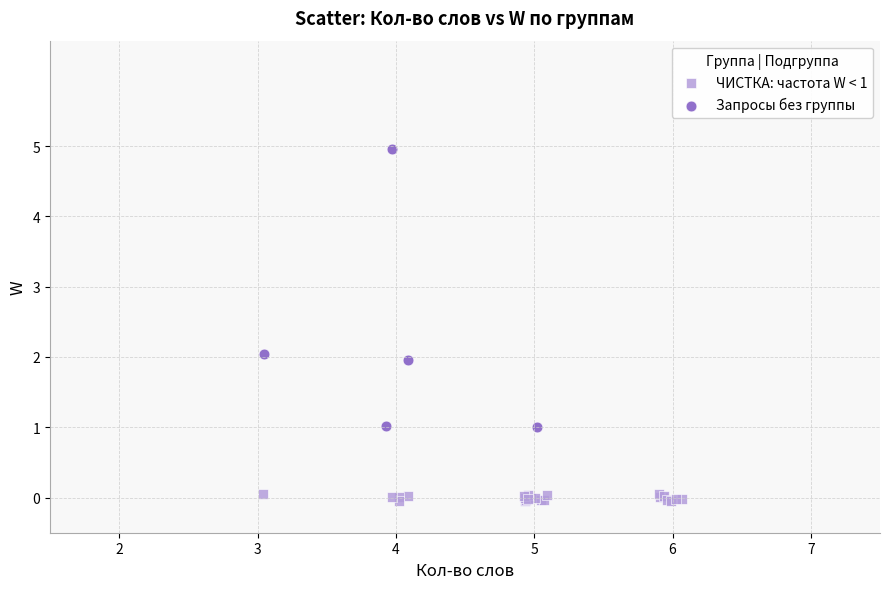

Which series has the widest spread of Y values?

Запросы без группы